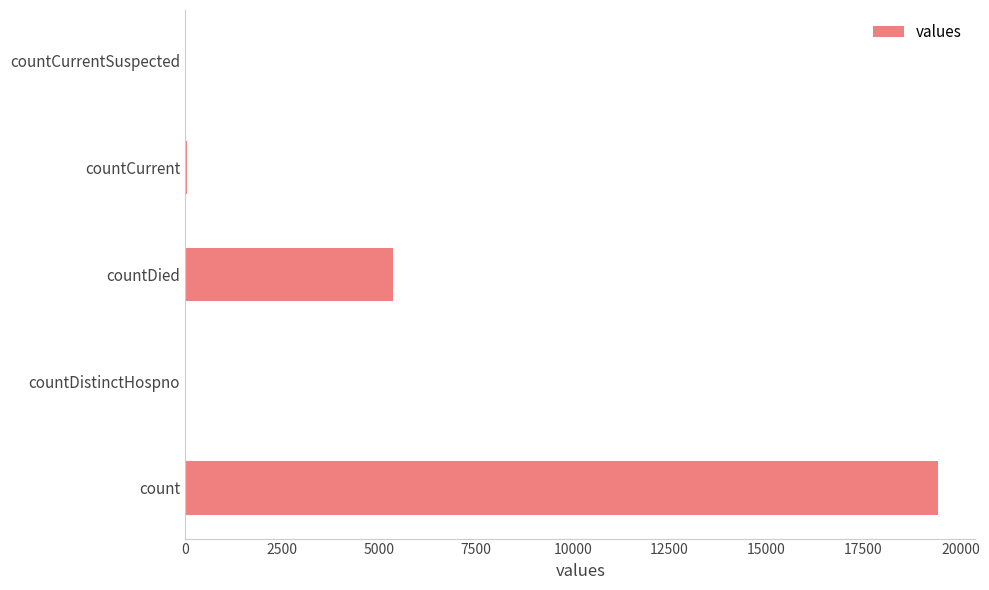

What is the maximum value shown in the chart?

19420